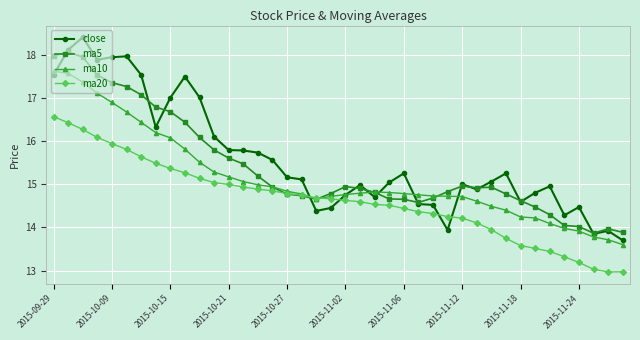

True or false: ma10 and ma5 cross at least once.

True